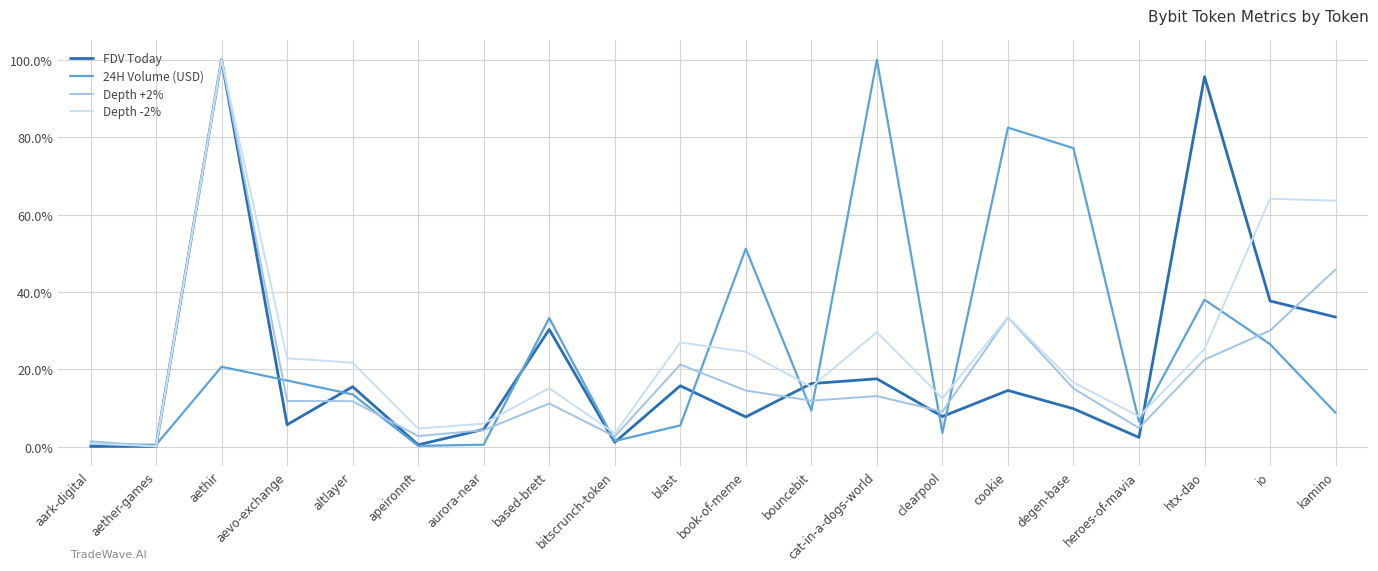

What is the spread (max minus min) of values at based-brett?

22.1